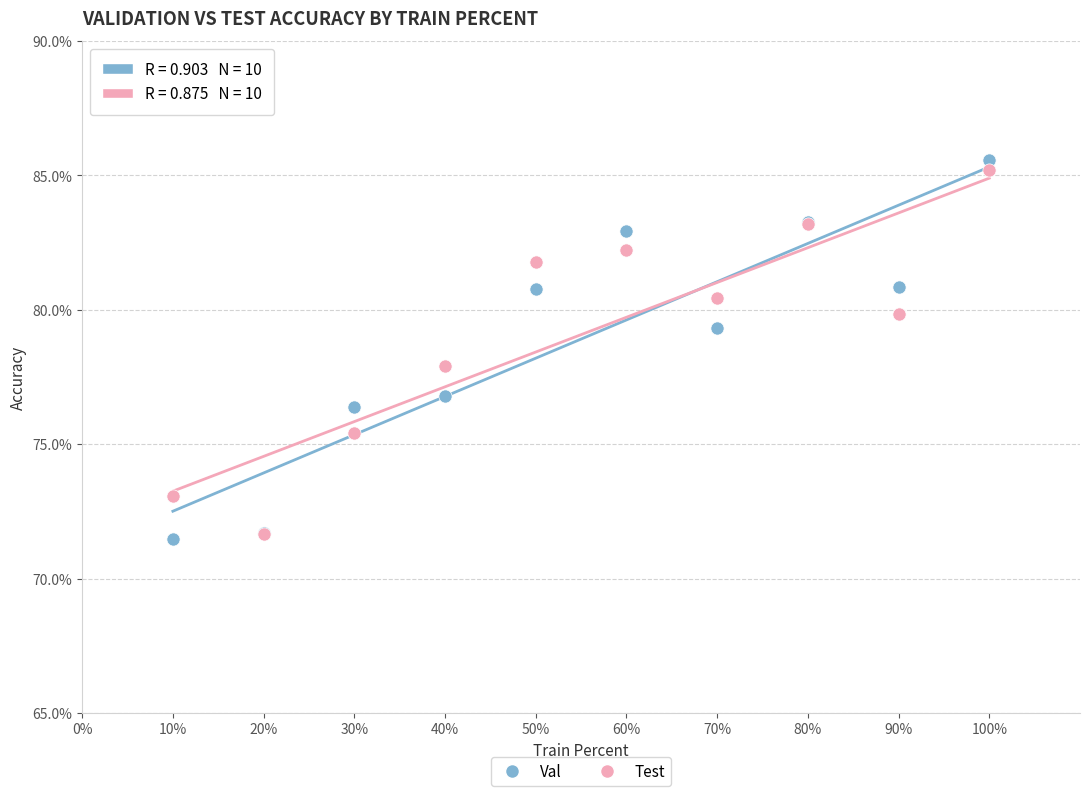

Which series reaches the maximum Y coordinate?

Val